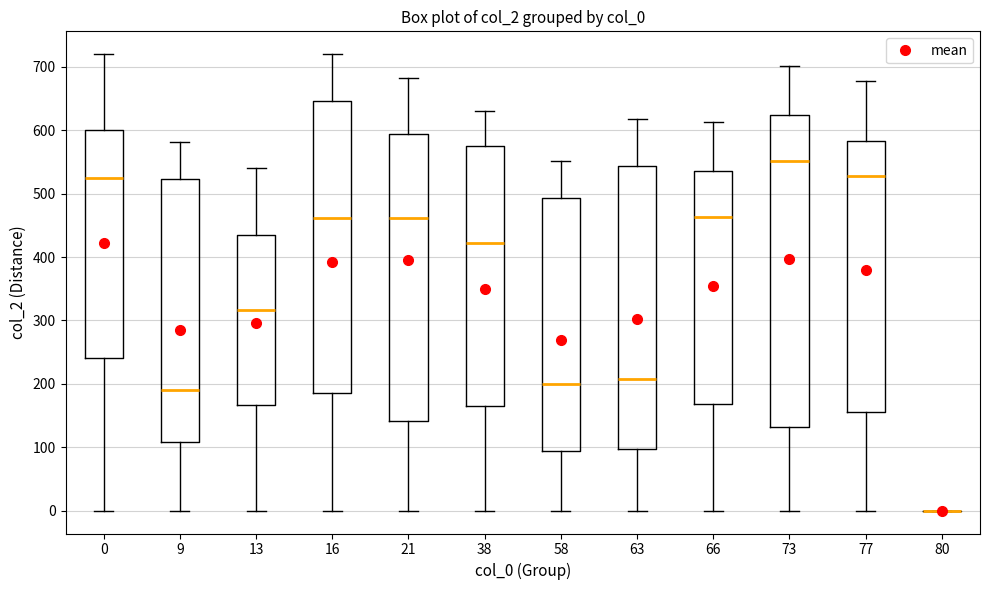

Reading left to right, read every box against the y-axis: the position of its median line, the range the box covers, and the ends of its whiskers. The values are not printed on the chart, so give them approximately, as read against the axis.

0: median 520, box 240 to 600, whiskers 0 to 720
9: median 190, box 110 to 520, whiskers 0 to 580
13: median 320, box 170 to 440, whiskers 0 to 540
16: median 460, box 190 to 650, whiskers 0 to 720
21: median 460, box 140 to 590, whiskers 0 to 680
38: median 420, box 170 to 570, whiskers 0 to 630
58: median 200, box 90 to 490, whiskers 0 to 550
63: median 210, box 100 to 540, whiskers 0 to 620
66: median 460, box 170 to 540, whiskers 0 to 610
73: median 550, box 130 to 620, whiskers 0 to 700
77: median 530, box 160 to 580, whiskers 0 to 680
80: box collapsed to a line at 0, whiskers 0 to 0